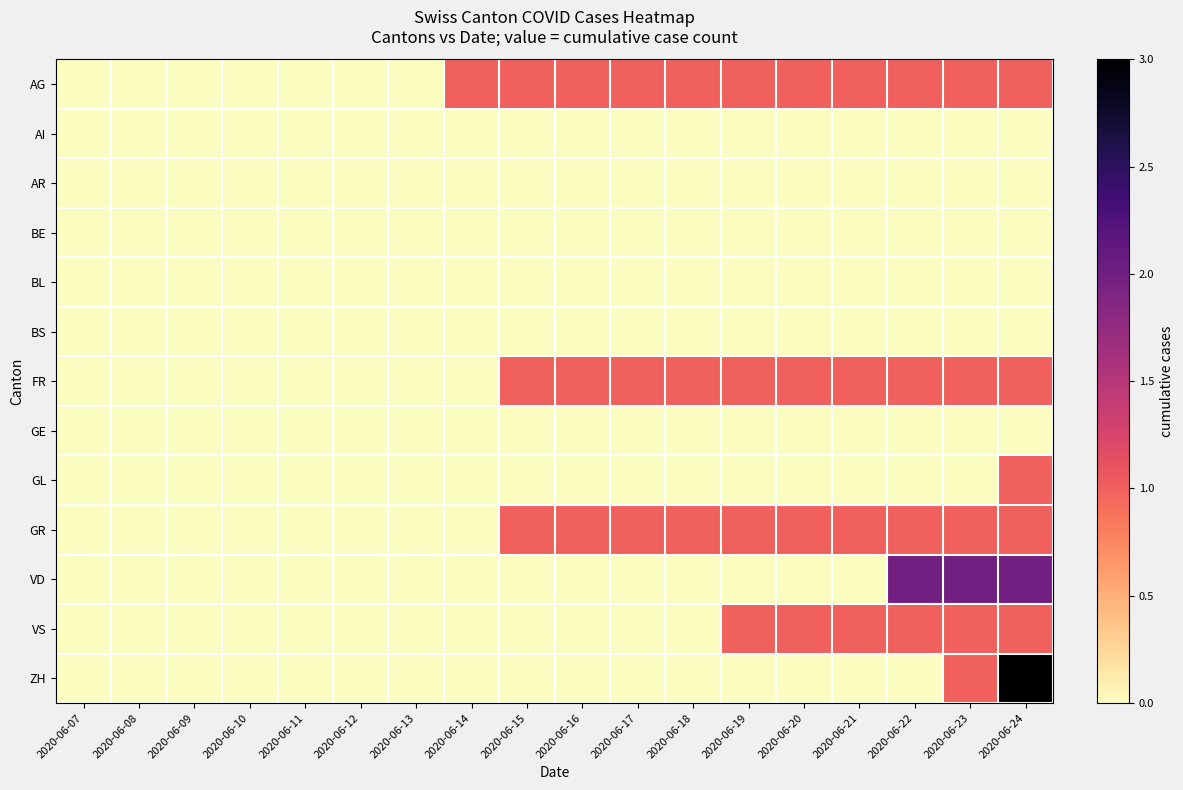

Reading right to left, extract all data points from this chart.

AG: 2020-06-24=1	2020-06-23=1	2020-06-22=1	2020-06-21=1	2020-06-20=1	2020-06-19=1	2020-06-18=1	2020-06-17=1	2020-06-16=1	2020-06-15=1	2020-06-14=1	2020-06-13=0	2020-06-12=0	2020-06-11=0	2020-06-10=0	2020-06-09=0	2020-06-08=0	2020-06-07=0
AI: 2020-06-24=0	2020-06-23=0	2020-06-22=0	2020-06-21=0	2020-06-20=0	2020-06-19=0	2020-06-18=0	2020-06-17=0	2020-06-16=0	2020-06-15=0	2020-06-14=0	2020-06-13=0	2020-06-12=0	2020-06-11=0	2020-06-10=0	2020-06-09=0	2020-06-08=0	2020-06-07=0
AR: 2020-06-24=0	2020-06-23=0	2020-06-22=0	2020-06-21=0	2020-06-20=0	2020-06-19=0	2020-06-18=0	2020-06-17=0	2020-06-16=0	2020-06-15=0	2020-06-14=0	2020-06-13=0	2020-06-12=0	2020-06-11=0	2020-06-10=0	2020-06-09=0	2020-06-08=0	2020-06-07=0
BE: 2020-06-24=0	2020-06-23=0	2020-06-22=0	2020-06-21=0	2020-06-20=0	2020-06-19=0	2020-06-18=0	2020-06-17=0	2020-06-16=0	2020-06-15=0	2020-06-14=0	2020-06-13=0	2020-06-12=0	2020-06-11=0	2020-06-10=0	2020-06-09=0	2020-06-08=0	2020-06-07=0
BL: 2020-06-24=0	2020-06-23=0	2020-06-22=0	2020-06-21=0	2020-06-20=0	2020-06-19=0	2020-06-18=0	2020-06-17=0	2020-06-16=0	2020-06-15=0	2020-06-14=0	2020-06-13=0	2020-06-12=0	2020-06-11=0	2020-06-10=0	2020-06-09=0	2020-06-08=0	2020-06-07=0
BS: 2020-06-24=0	2020-06-23=0	2020-06-22=0	2020-06-21=0	2020-06-20=0	2020-06-19=0	2020-06-18=0	2020-06-17=0	2020-06-16=0	2020-06-15=0	2020-06-14=0	2020-06-13=0	2020-06-12=0	2020-06-11=0	2020-06-10=0	2020-06-09=0	2020-06-08=0	2020-06-07=0
FR: 2020-06-24=1	2020-06-23=1	2020-06-22=1	2020-06-21=1	2020-06-20=1	2020-06-19=1	2020-06-18=1	2020-06-17=1	2020-06-16=1	2020-06-15=1	2020-06-14=0	2020-06-13=0	2020-06-12=0	2020-06-11=0	2020-06-10=0	2020-06-09=0	2020-06-08=0	2020-06-07=0
GE: 2020-06-24=0	2020-06-23=0	2020-06-22=0	2020-06-21=0	2020-06-20=0	2020-06-19=0	2020-06-18=0	2020-06-17=0	2020-06-16=0	2020-06-15=0	2020-06-14=0	2020-06-13=0	2020-06-12=0	2020-06-11=0	2020-06-10=0	2020-06-09=0	2020-06-08=0	2020-06-07=0
GL: 2020-06-24=1	2020-06-23=0	2020-06-22=0	2020-06-21=0	2020-06-20=0	2020-06-19=0	2020-06-18=0	2020-06-17=0	2020-06-16=0	2020-06-15=0	2020-06-14=0	2020-06-13=0	2020-06-12=0	2020-06-11=0	2020-06-10=0	2020-06-09=0	2020-06-08=0	2020-06-07=0
GR: 2020-06-24=1	2020-06-23=1	2020-06-22=1	2020-06-21=1	2020-06-20=1	2020-06-19=1	2020-06-18=1	2020-06-17=1	2020-06-16=1	2020-06-15=1	2020-06-14=0	2020-06-13=0	2020-06-12=0	2020-06-11=0	2020-06-10=0	2020-06-09=0	2020-06-08=0	2020-06-07=0
VD: 2020-06-24=2	2020-06-23=2	2020-06-22=2	2020-06-21=0	2020-06-20=0	2020-06-19=0	2020-06-18=0	2020-06-17=0	2020-06-16=0	2020-06-15=0	2020-06-14=0	2020-06-13=0	2020-06-12=0	2020-06-11=0	2020-06-10=0	2020-06-09=0	2020-06-08=0	2020-06-07=0
VS: 2020-06-24=1	2020-06-23=1	2020-06-22=1	2020-06-21=1	2020-06-20=1	2020-06-19=1	2020-06-18=0	2020-06-17=0	2020-06-16=0	2020-06-15=0	2020-06-14=0	2020-06-13=0	2020-06-12=0	2020-06-11=0	2020-06-10=0	2020-06-09=0	2020-06-08=0	2020-06-07=0
ZH: 2020-06-24=3	2020-06-23=1	2020-06-22=0	2020-06-21=0	2020-06-20=0	2020-06-19=0	2020-06-18=0	2020-06-17=0	2020-06-16=0	2020-06-15=0	2020-06-14=0	2020-06-13=0	2020-06-12=0	2020-06-11=0	2020-06-10=0	2020-06-09=0	2020-06-08=0	2020-06-07=0